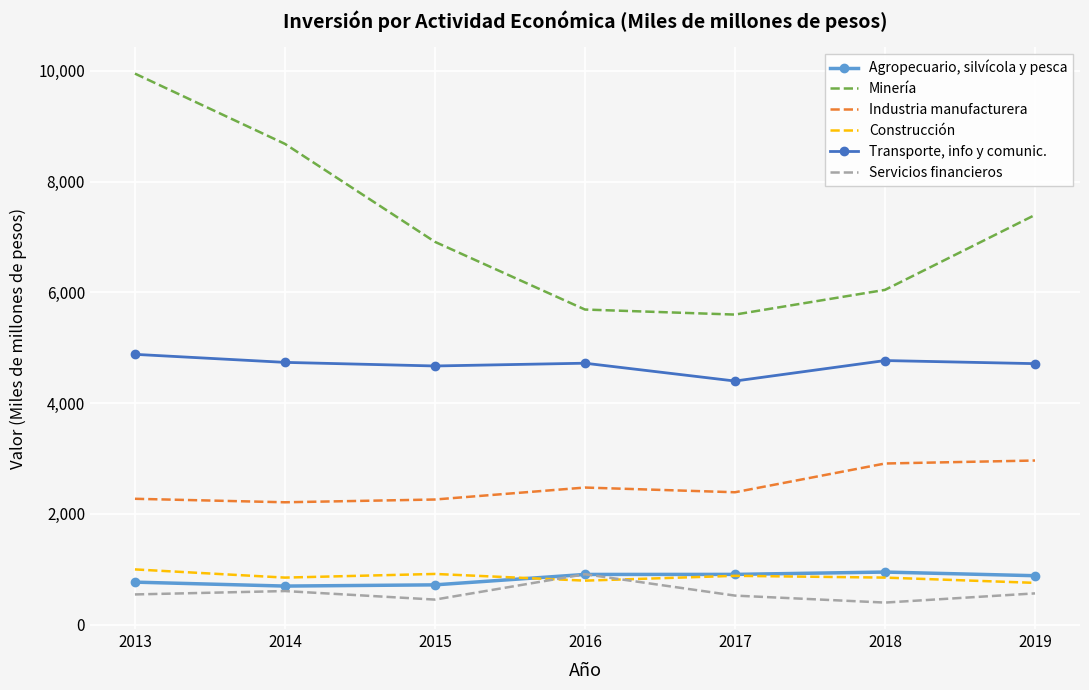

How many interior local valleys does the Transporte, info y comunic. series have?

2